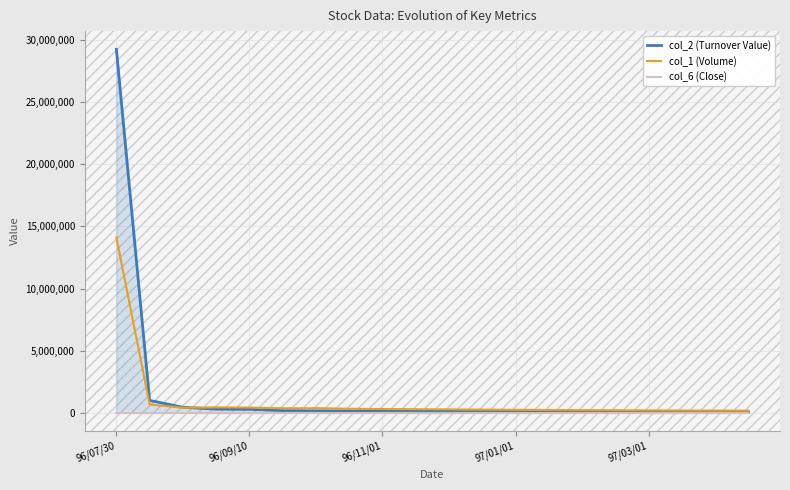

List the series in order of their peak value, lowest first.

col_6 (Close), col_1 (Volume), col_2 (Turnover Value)